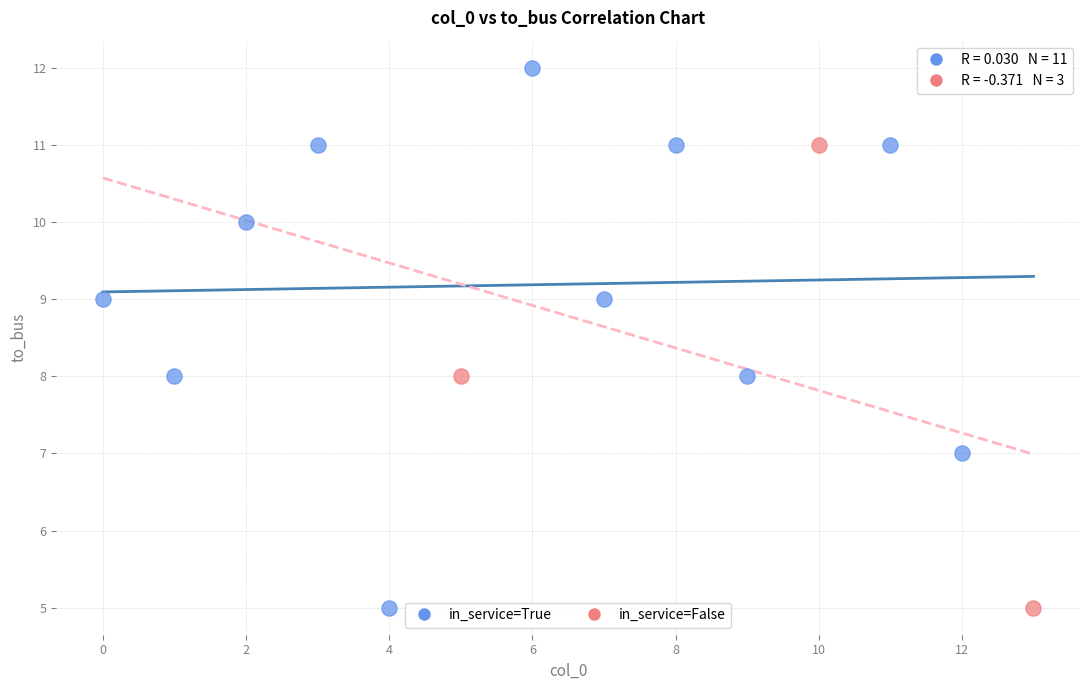

What are all the series names shown in the legend?

in_service=True, in_service=False